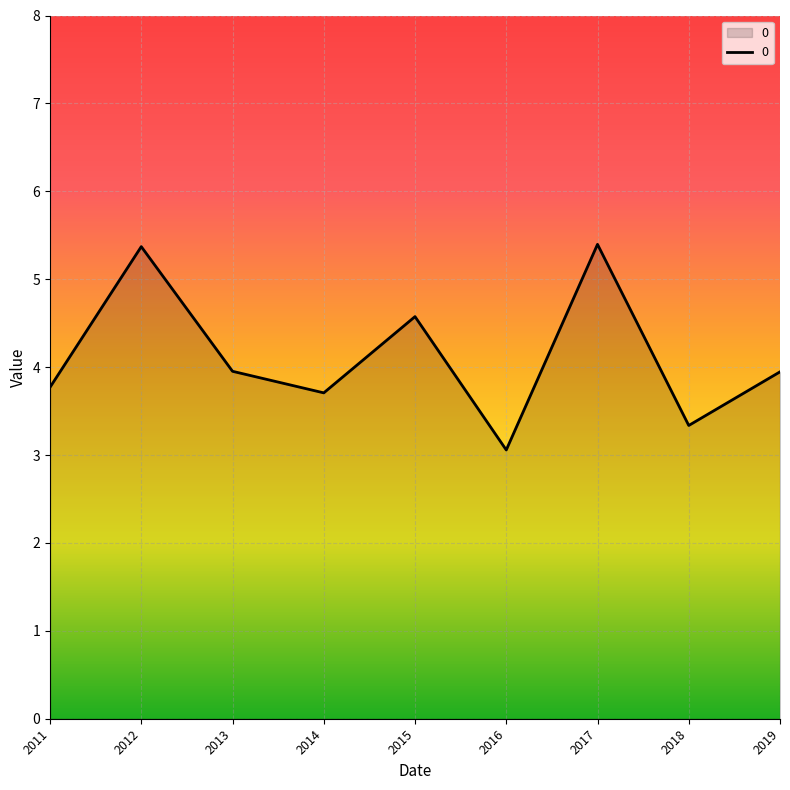

What is the difference between the maximum and minimum values?

2.3